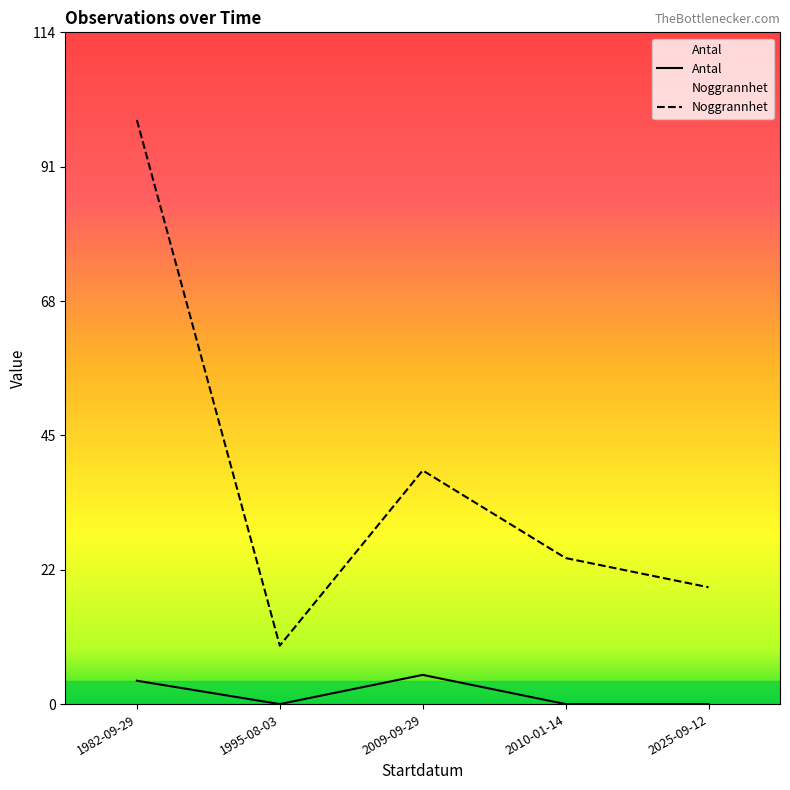

True or false: Noggrannhet and Antal intersect in this chart.

False